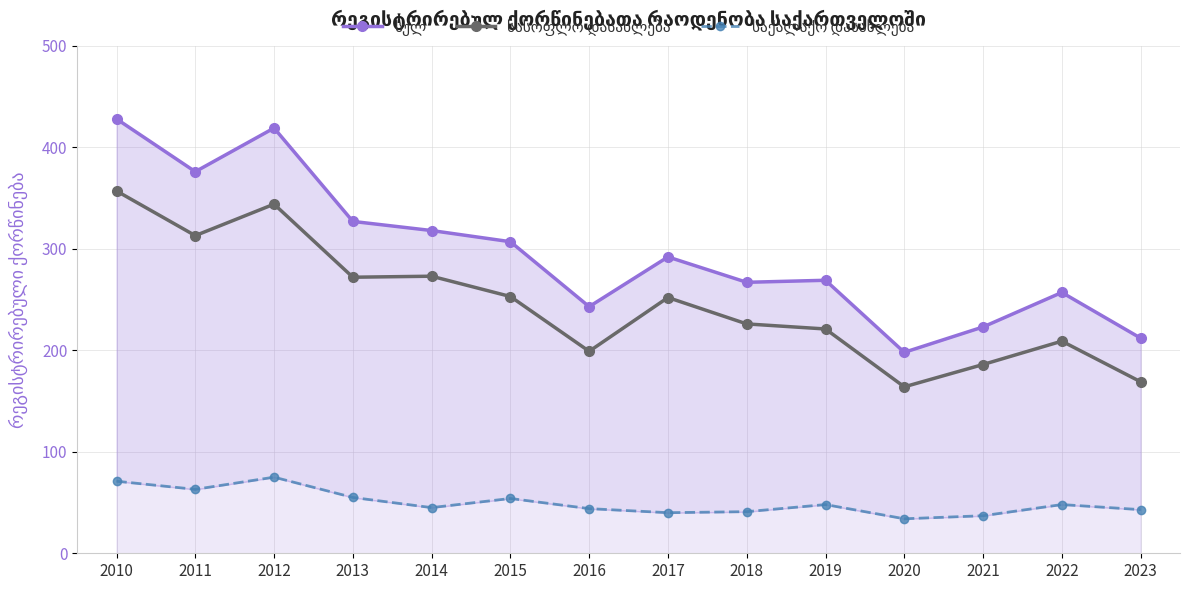

What is the difference between the სულ values at 2021 and 2010?

205